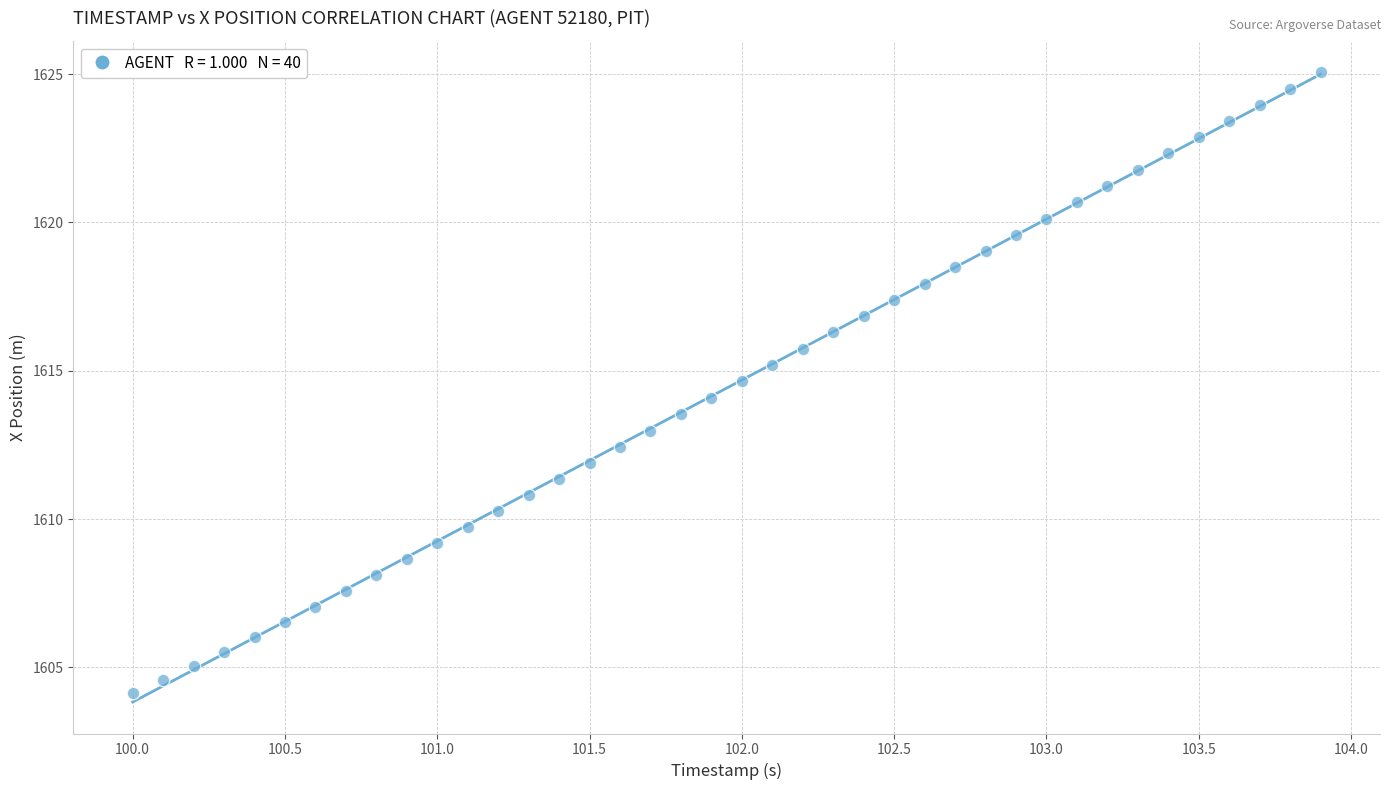

What is the range of Y values (max minus min)?

20.9